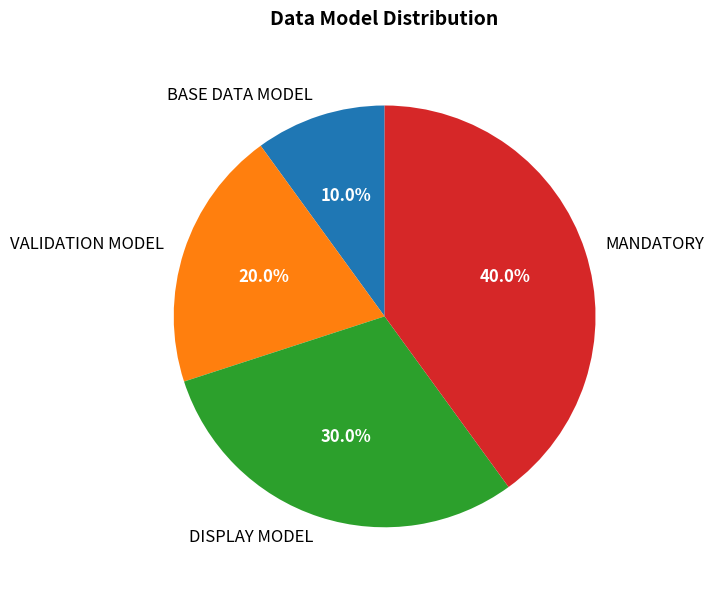

Rank the categories by value from lowest to highest.

BASE DATA MODEL, VALIDATION MODEL, DISPLAY MODEL, MANDATORY